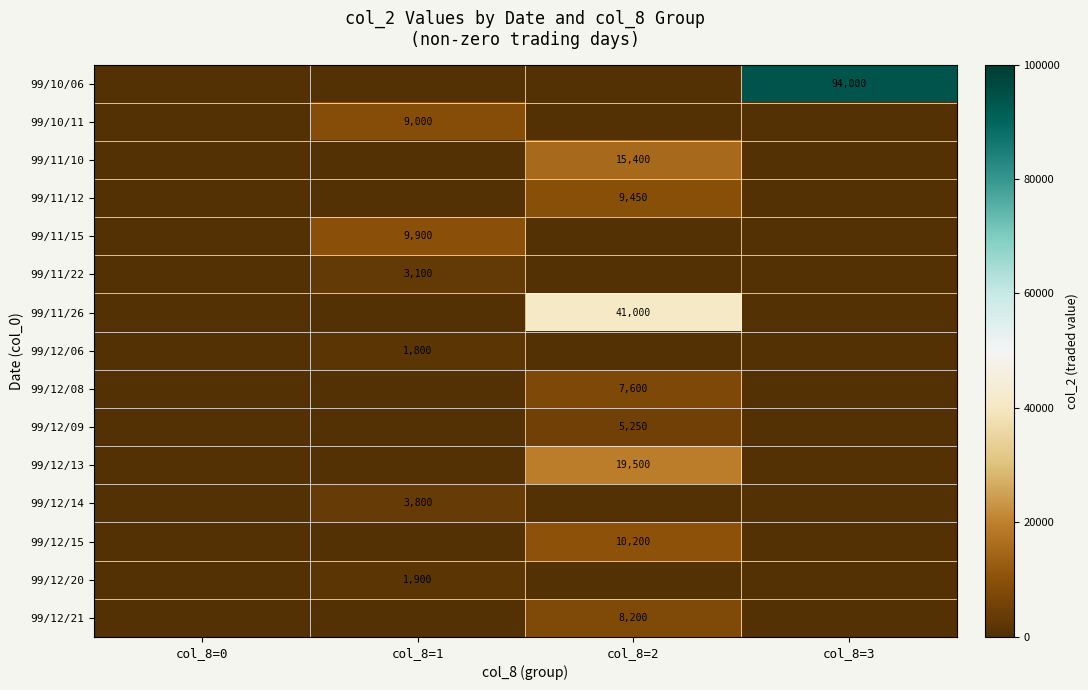

The value of 99/12/13 at col_8=2 is 19500. True or false?

True